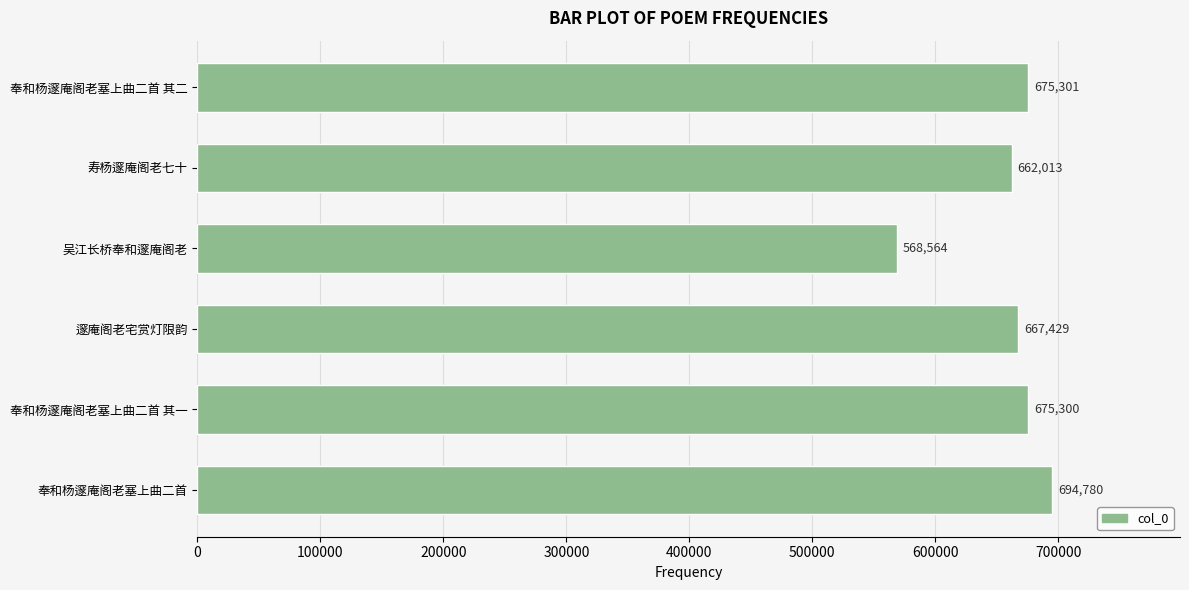

Count the number of data series in this chart.

1